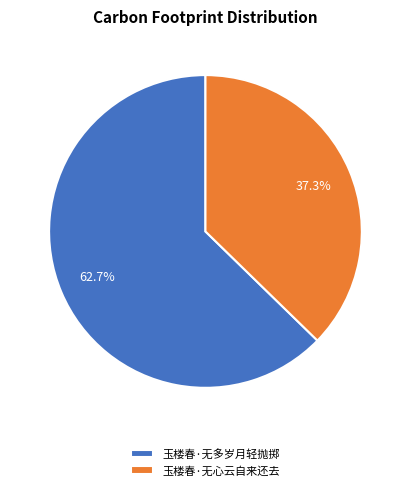

Which category has the biggest portion of the pie?

玉楼春·无多岁月轻抛掷